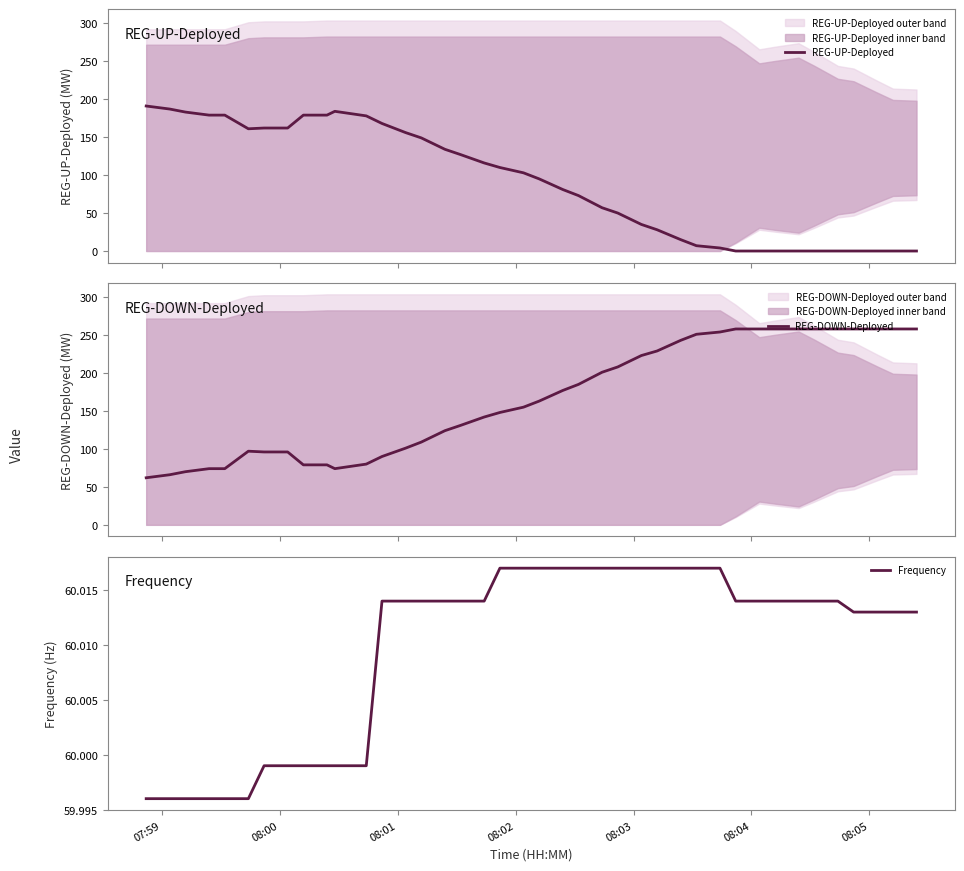

True or false: Frequency and REG-DOWN-Deployed cross at least once.

False